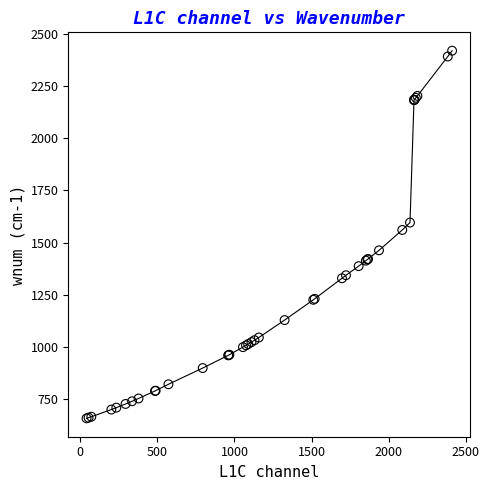

What Y value in the scatter plot is closest to 1539?

1560.9